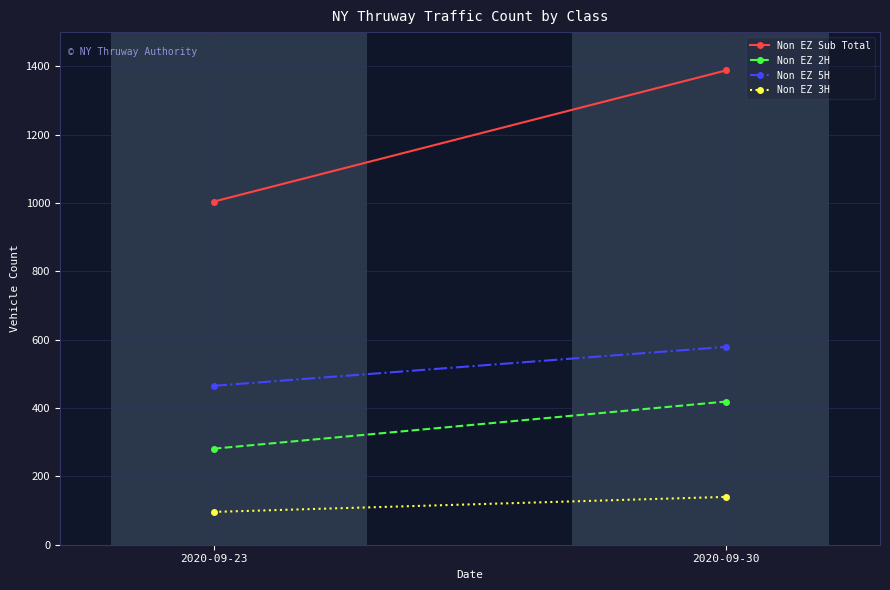

At which category is the sum across all series the highest?

2020-09-30